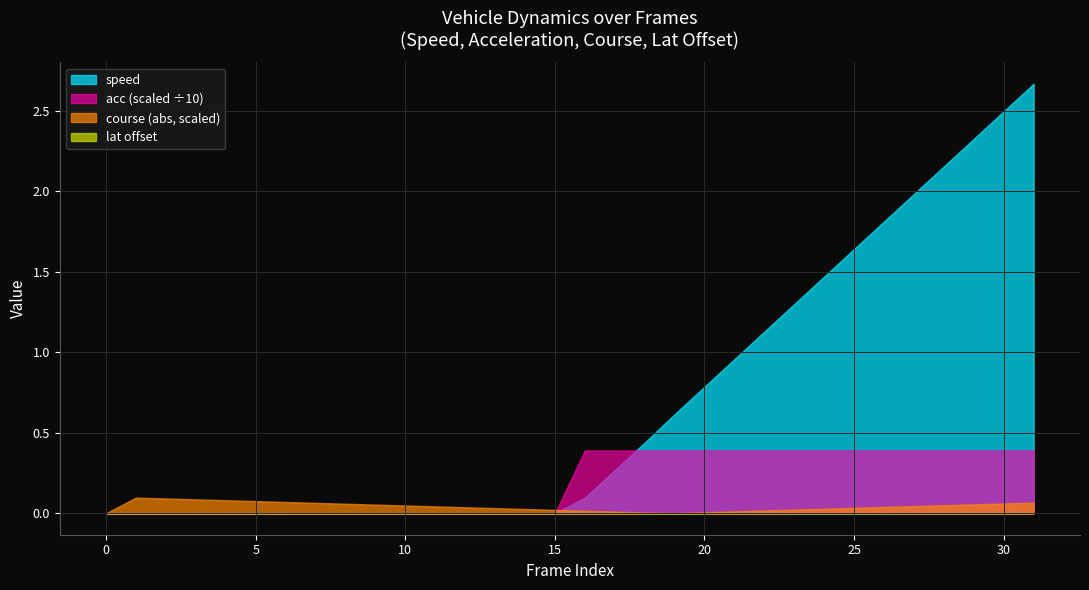

Which series has the widest spread of values?

speed